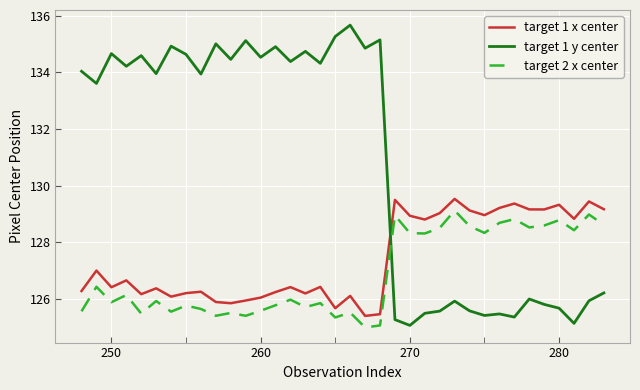

Which series has the largest total across all categories?

target 1 y center